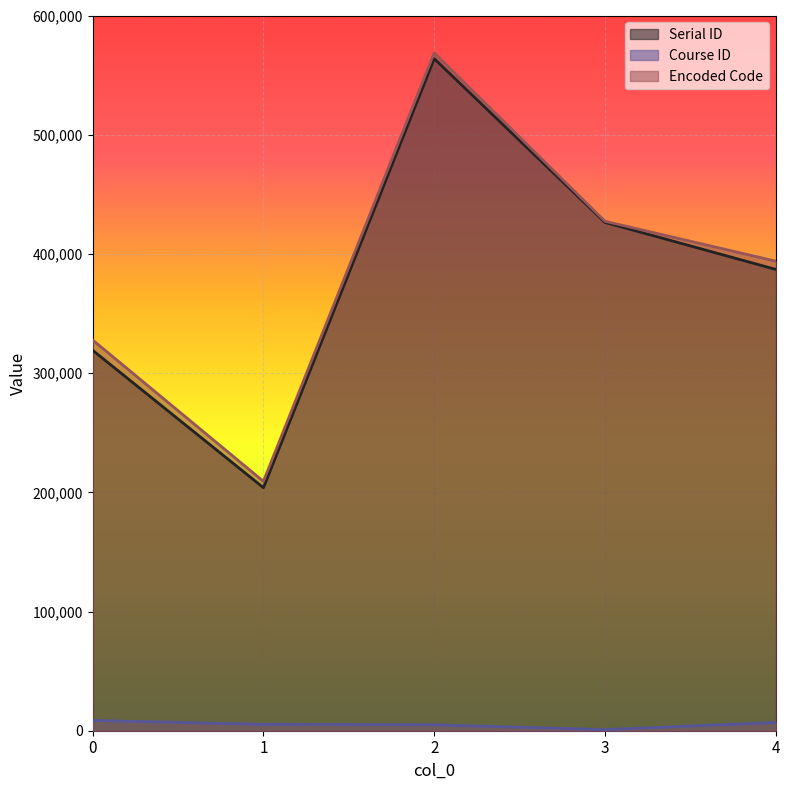

Which series has the largest range (max minus min)?

Serial ID